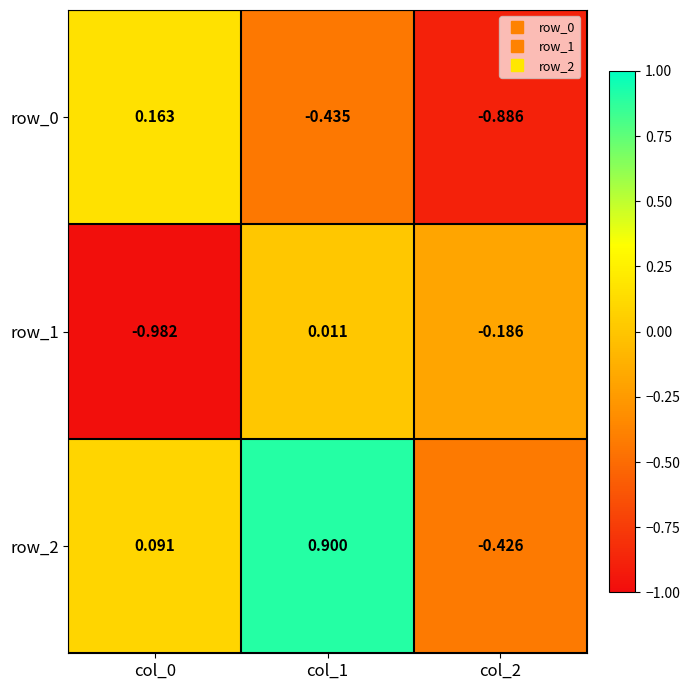

At how many categories does at least one series exceed 0?

2